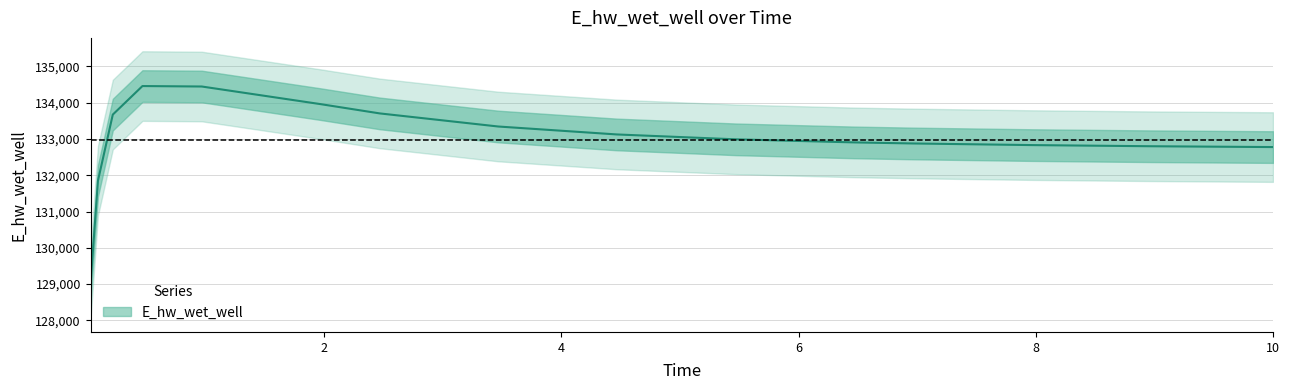

What value does the data have at 9.96875?

132778.4